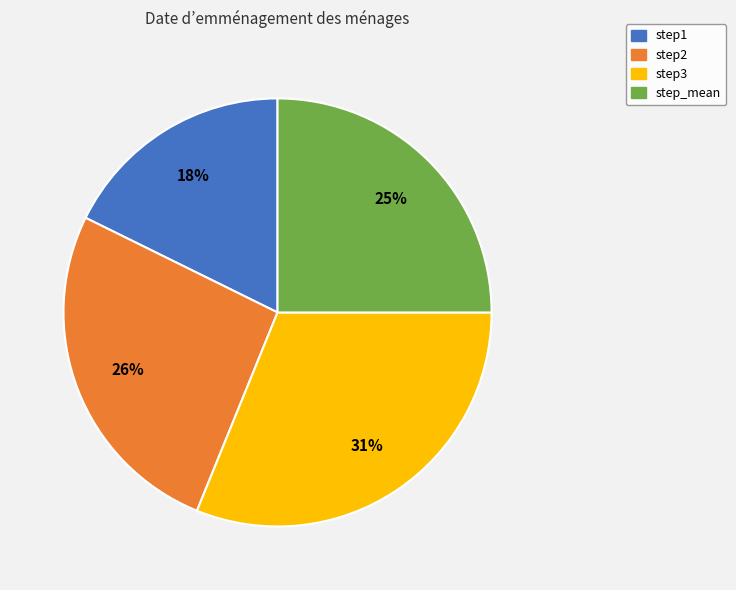

What is the largest slice in the pie chart?

step3